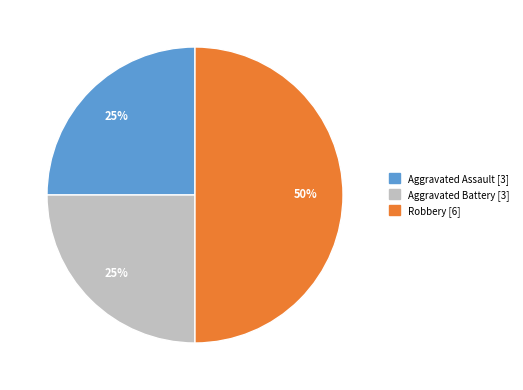

Is Aggravated Battery the majority of the pie?

No